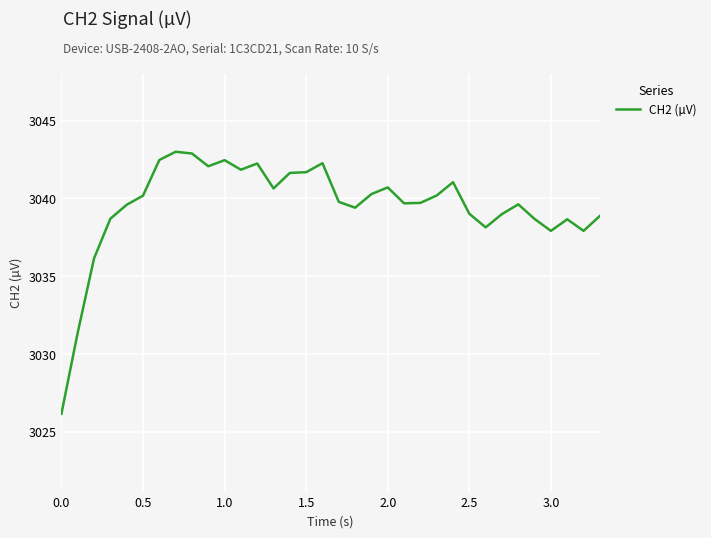

What is the difference between the maximum and minimum values?

16.8